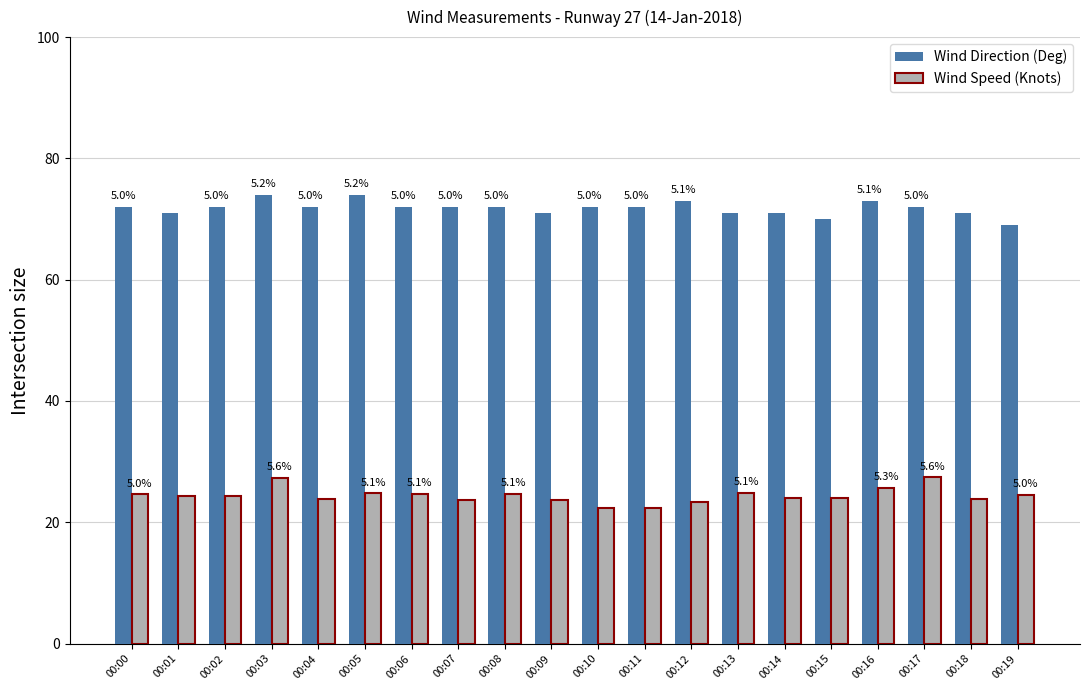

What is the difference between the Wind Speed (Knots) values at 00:12 and 00:11?

1.0